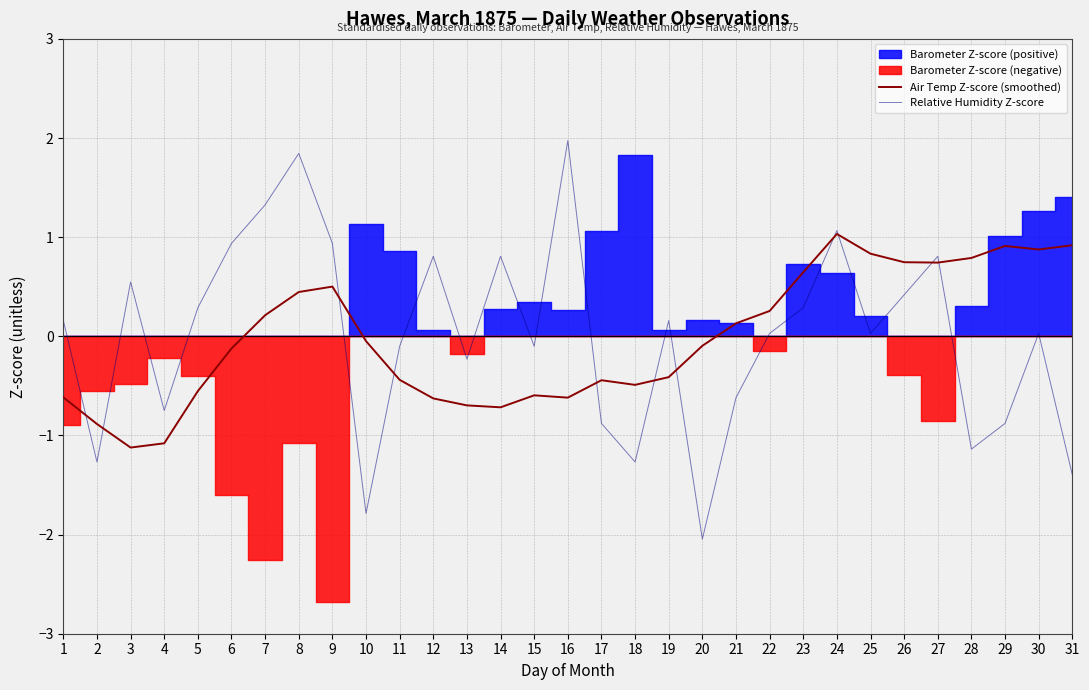

What is the sum of the Air Temp Z-score (smoothed) values at 29 and 5?

0.4